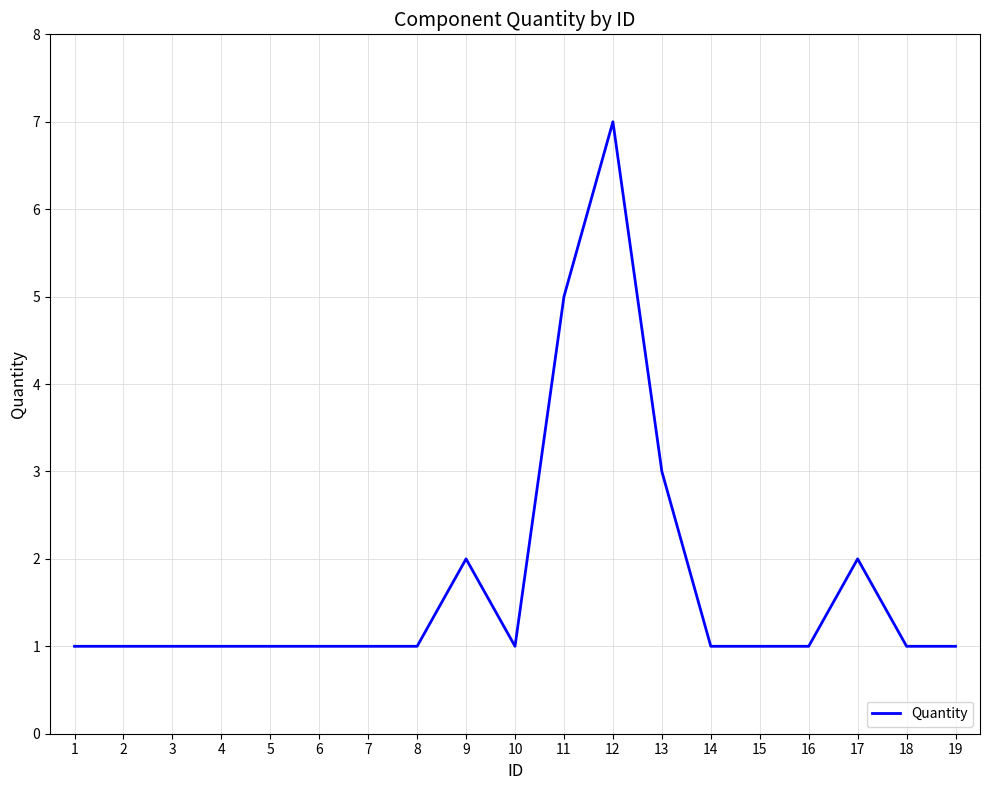

What is the maximum value shown in the chart?

7